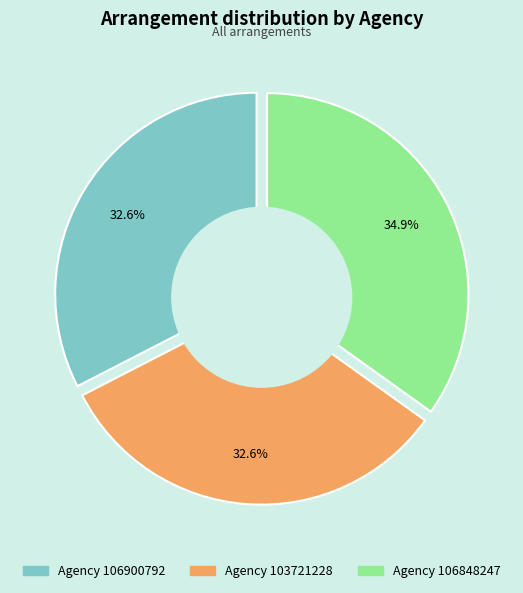

Rank the categories by value from lowest to highest.

106900792, 103721228, 106848247